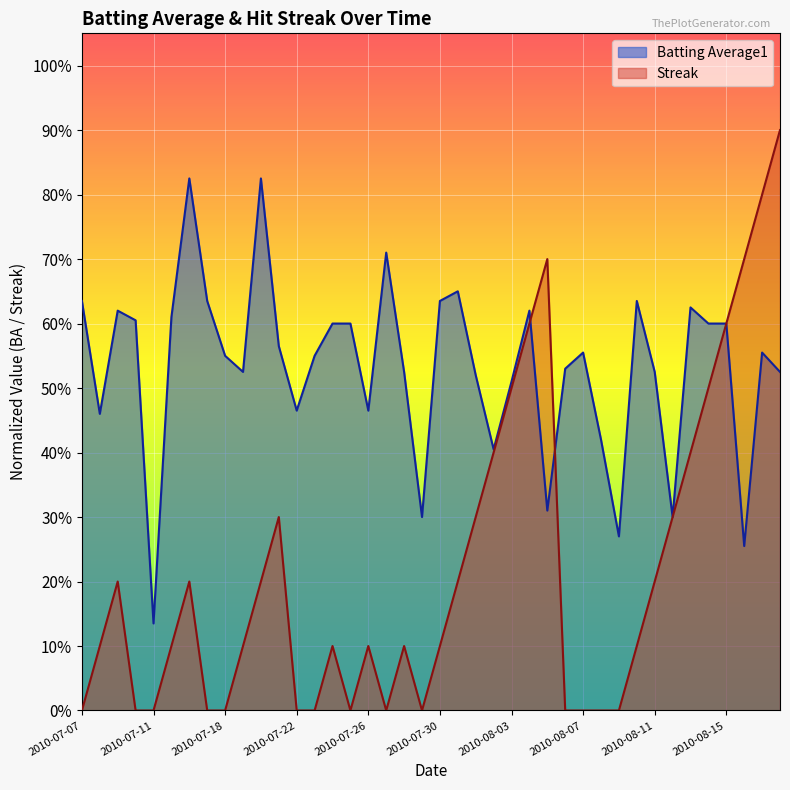

At which category does the chart reach its minimum across all series?

2010-07-07